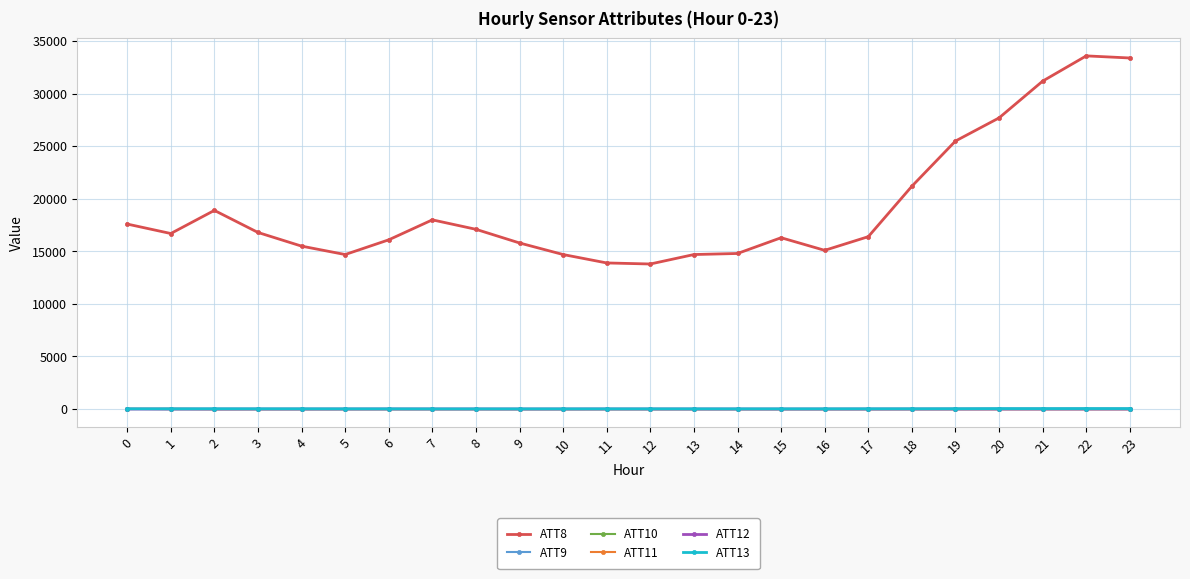

Is the value of ATT9 at 9 greater than the value of ATT8 at 16?

No